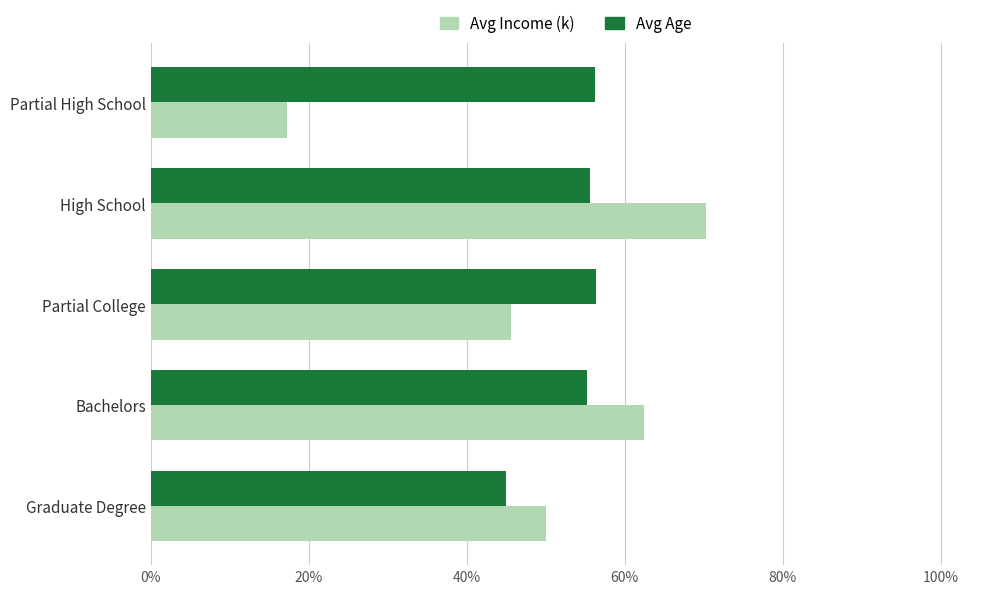

What are all the series names shown in the legend?

Avg Income (k), Avg Age